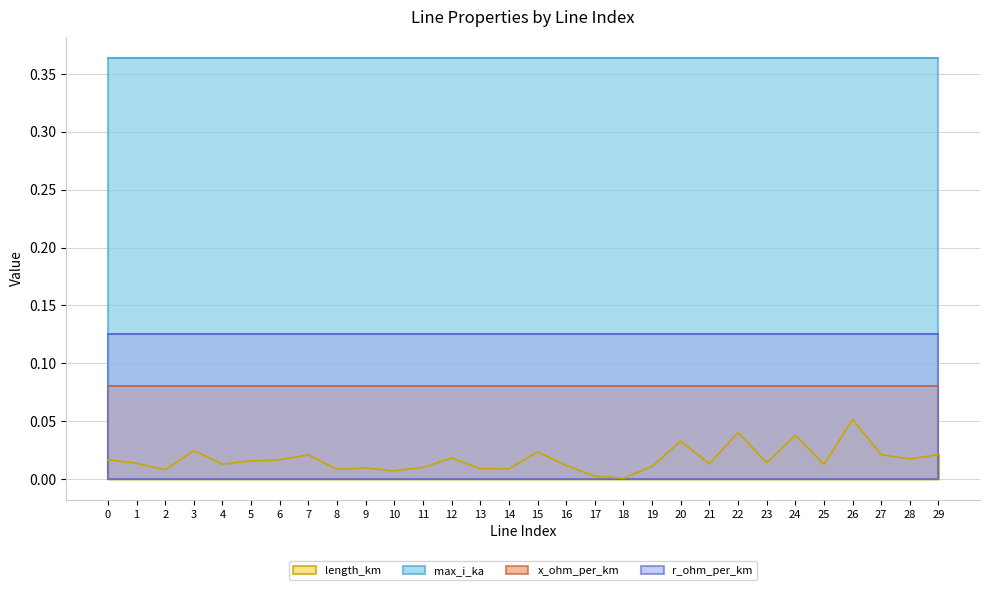

Rank the categories by r_ohm_per_km value from lowest to highest.

0, 1, 2, 3, 4, 5, 6, 7, 8, 9, 10, 11, 12, 13, 14, 15, 16, 17, 18, 19, 20, 21, 22, 23, 24, 25, 26, 27, 28, 29